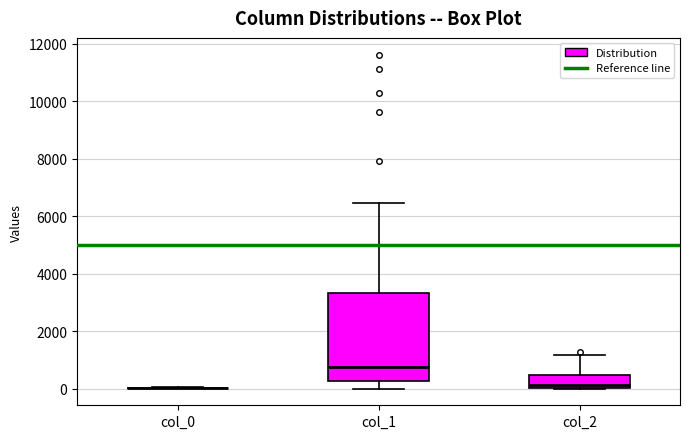

Reading left to right, read every box against the y-axis: the position of its median line, the range the box covers, and the ends of its whiskers. The values are not printed on the chart, so give them approximately, as read against the axis.

col_0: box collapsed to a line at 0, whiskers 0 to 0
col_1: median 800, box 200 to 3400, whiskers 0 to 6400
col_2: median 200, box 0 to 400, whiskers 0 to 1200